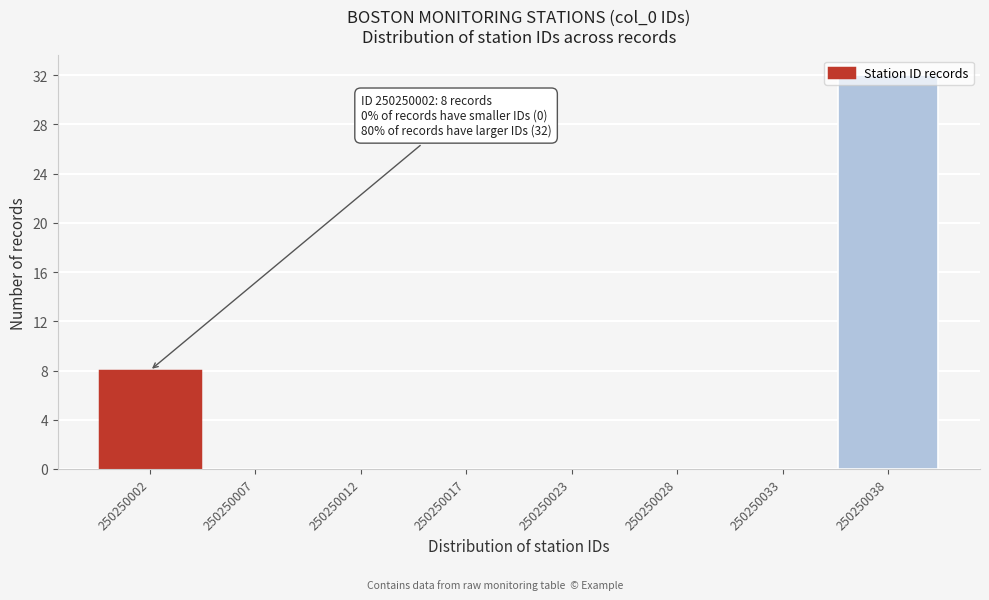

Which has a higher value, 250250023 or 250250002?

250250002